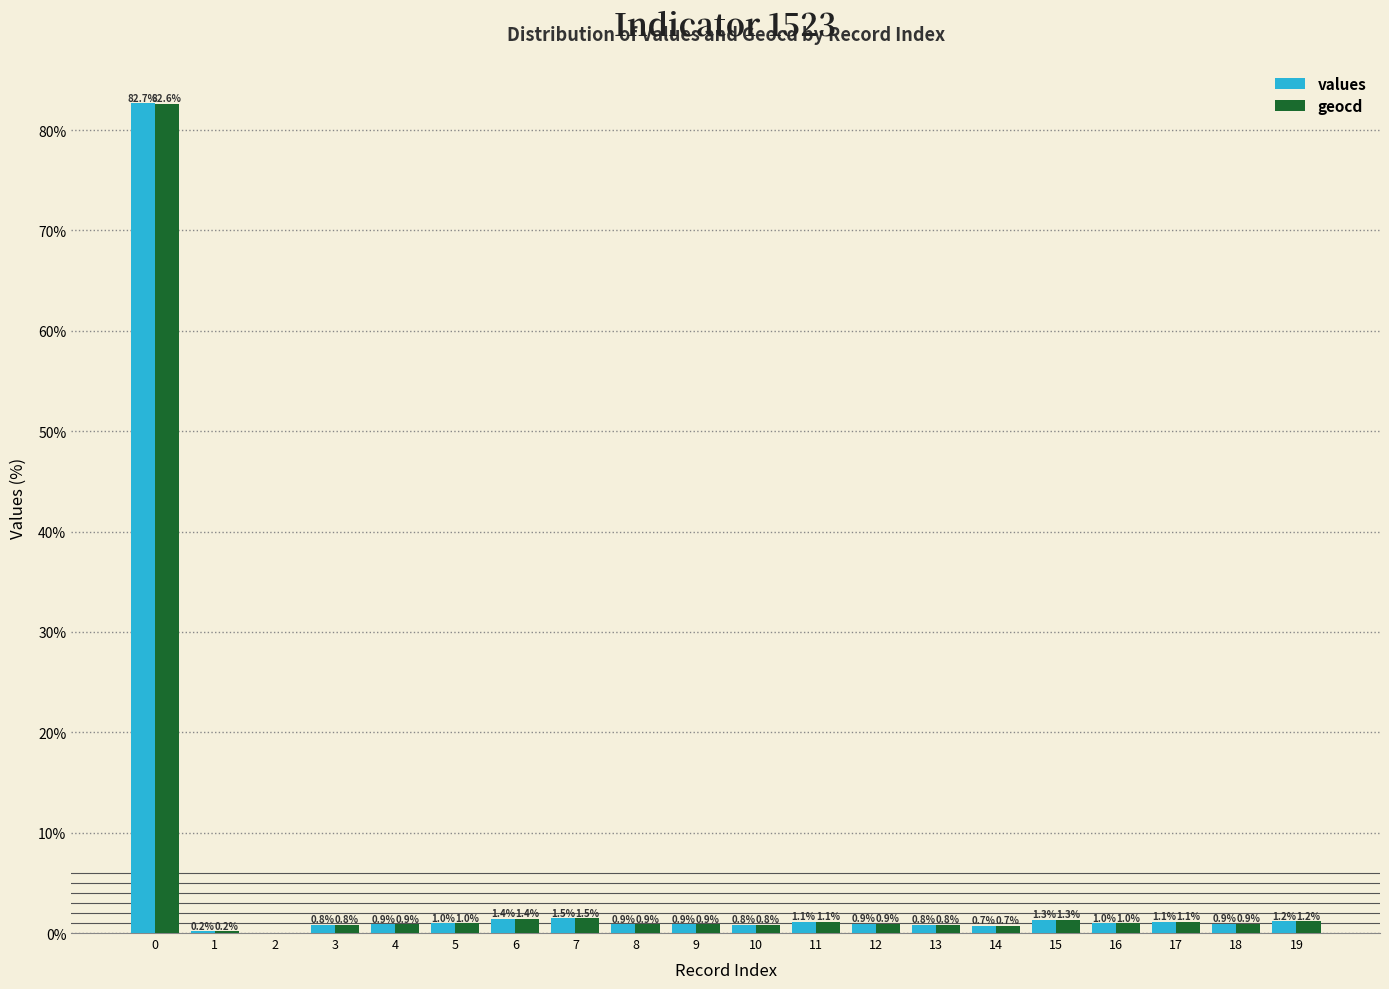

Are the bars grouped side by side (vs. stacked)?

Yes